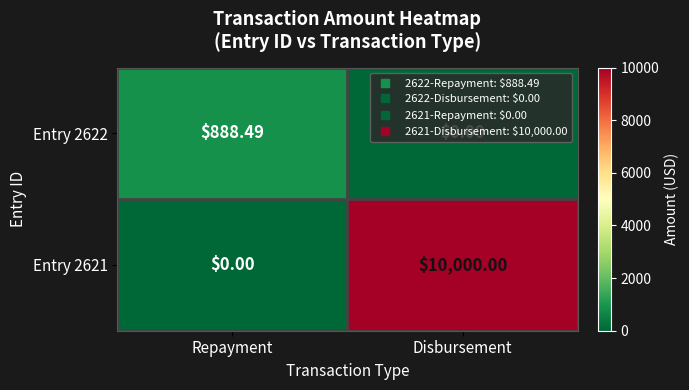

List the series in order of their overall mean, lowest first.

Entry 2622, Entry 2621